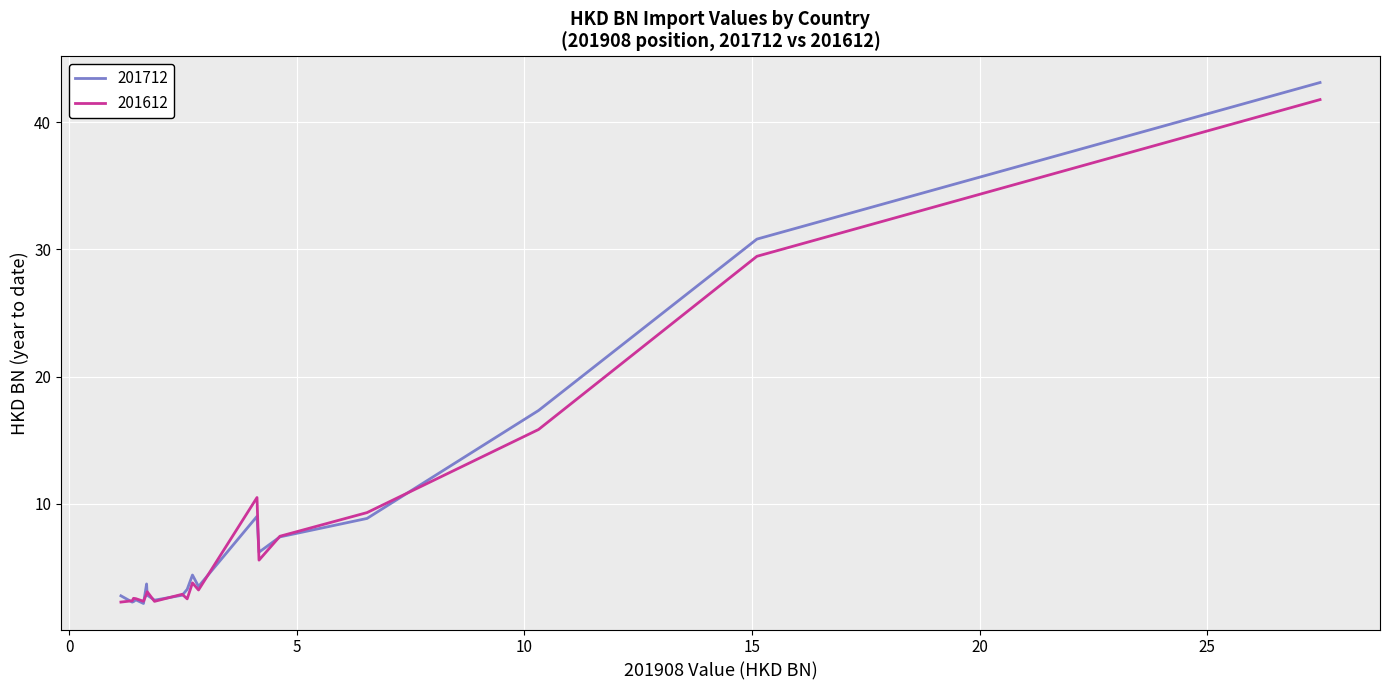

What are all the series names shown in the legend?

201712, 201612